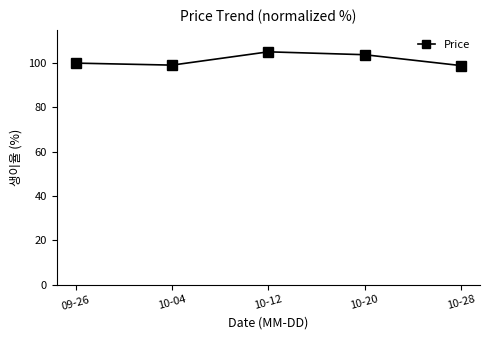

What is the smallest value displayed?

98.9